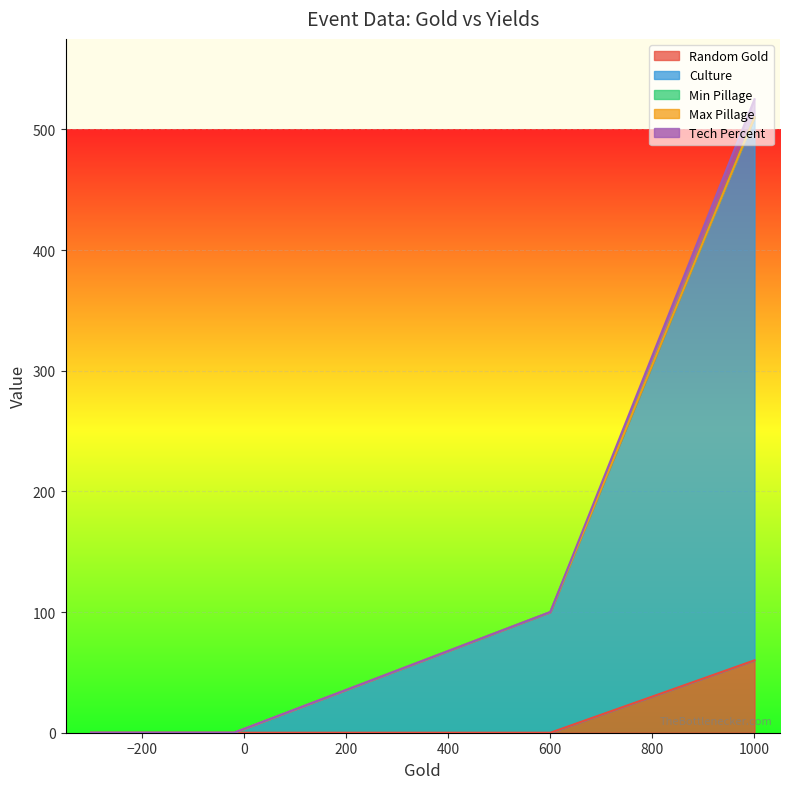

How many series are shown in this chart?

5